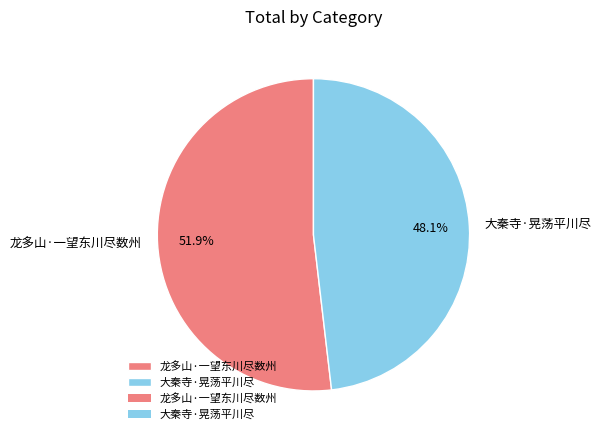

What is the smallest slice in the pie chart?

大秦寺·晃荡平川尽